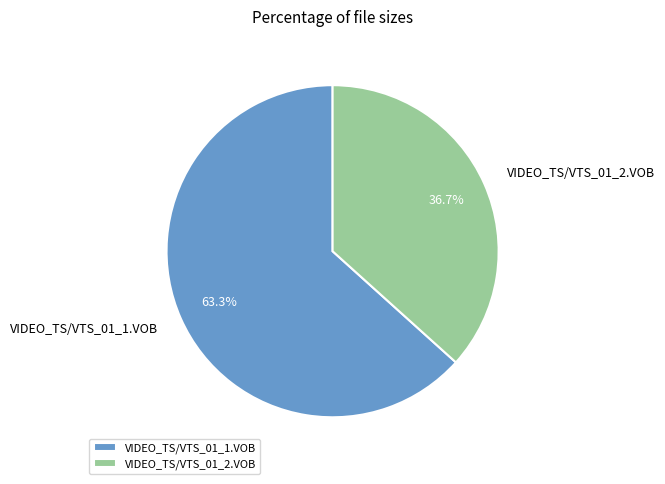

To the nearest percent, what is the difference between the VIDEO_TS/VTS_01_1.VOB and VIDEO_TS/VTS_01_2.VOB slice percentages?

27%